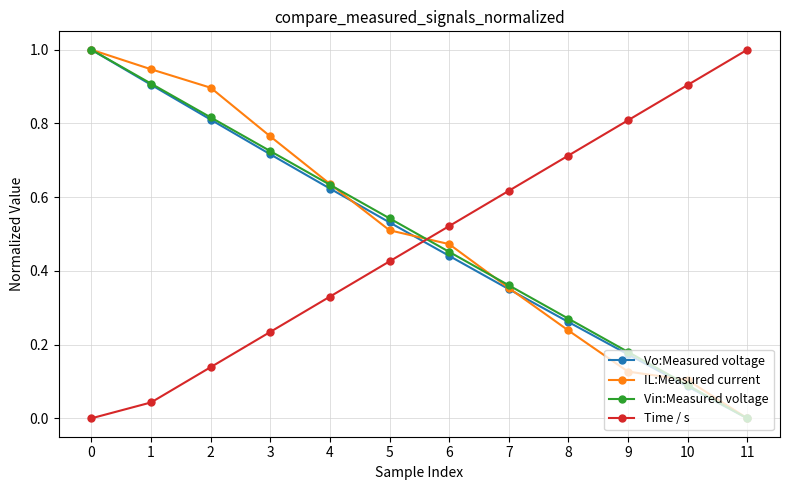

What is the maximum value shown in the chart?

1.0